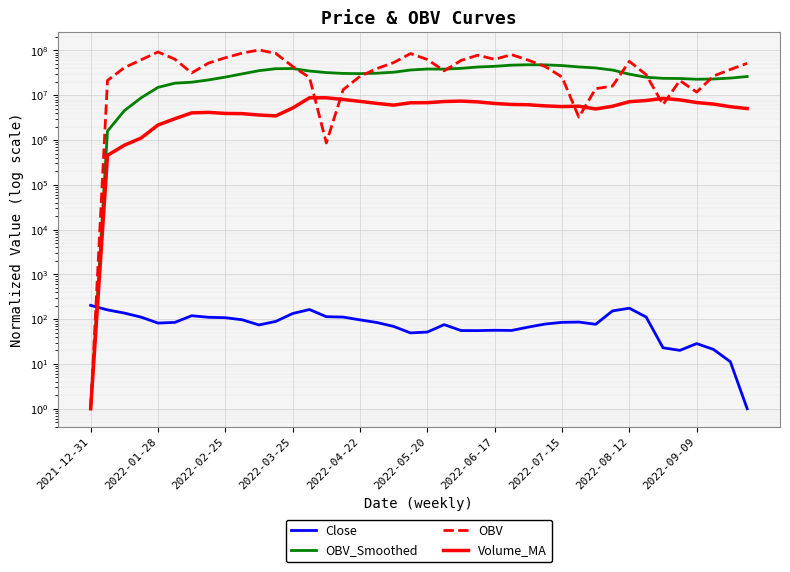

Between which two adjacent categories do Close and OBV_Smoothed first intersect?

2021-12-31 and 2022-01-28